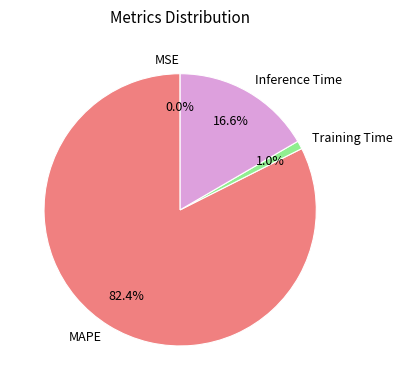

Is it true that MAPE is 82% of the pie?

True